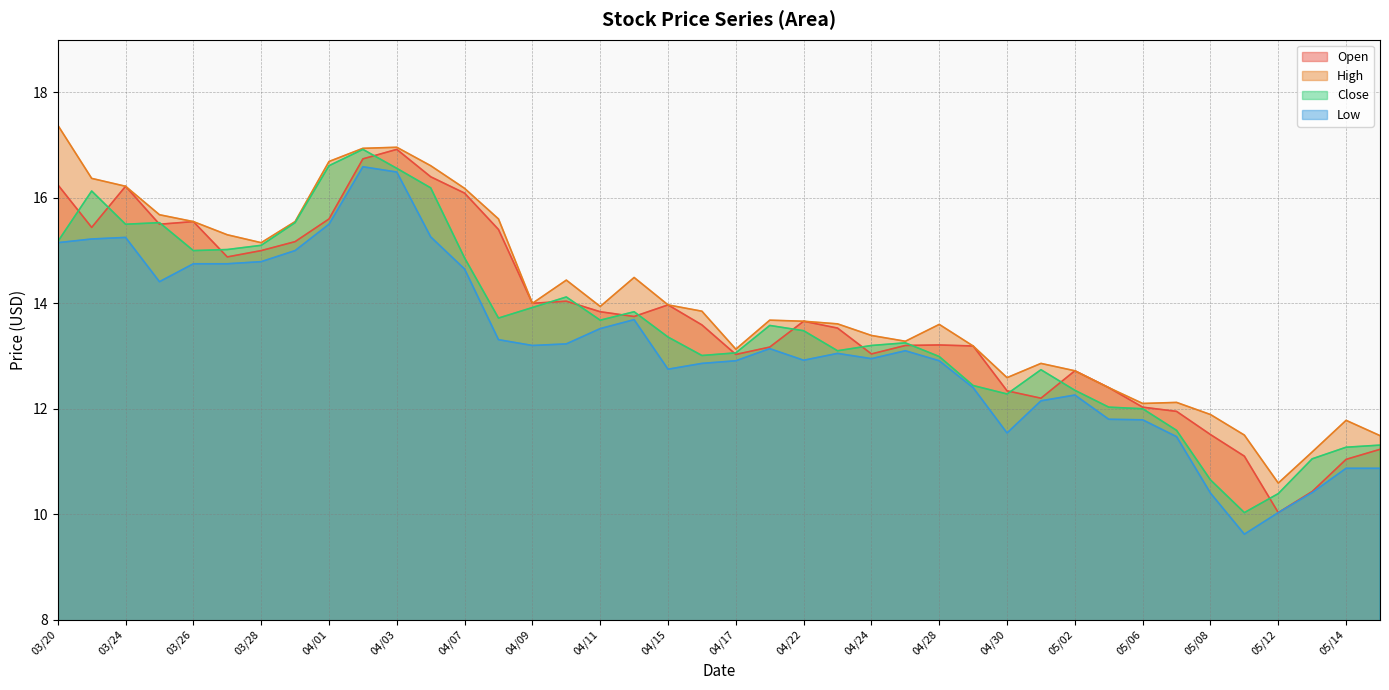

Between 04/08 and 04/04, which is larger?

04/04